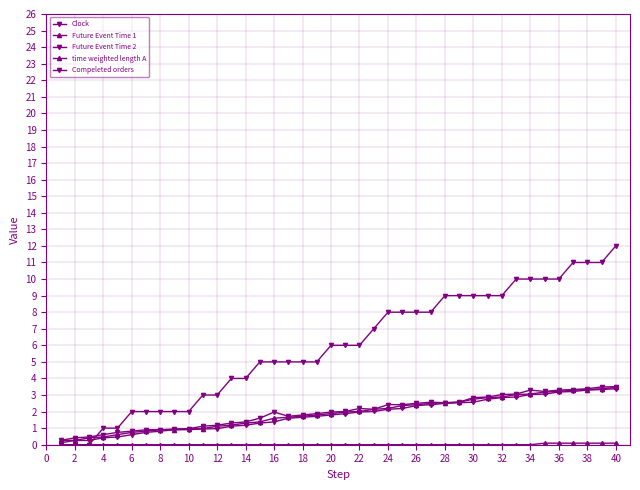

Does the chart display data point markers on the line(s)?

Yes